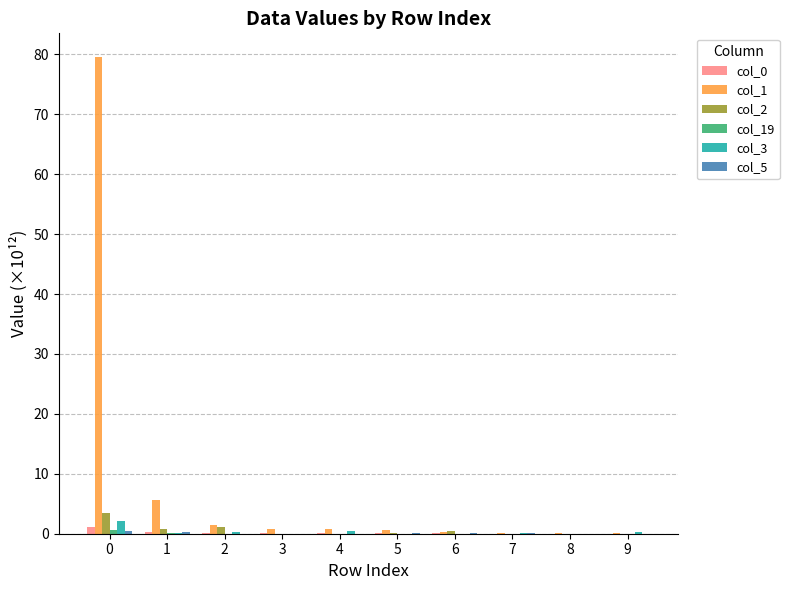

The col_3 series shows 0.0 at 8. True or false?

True